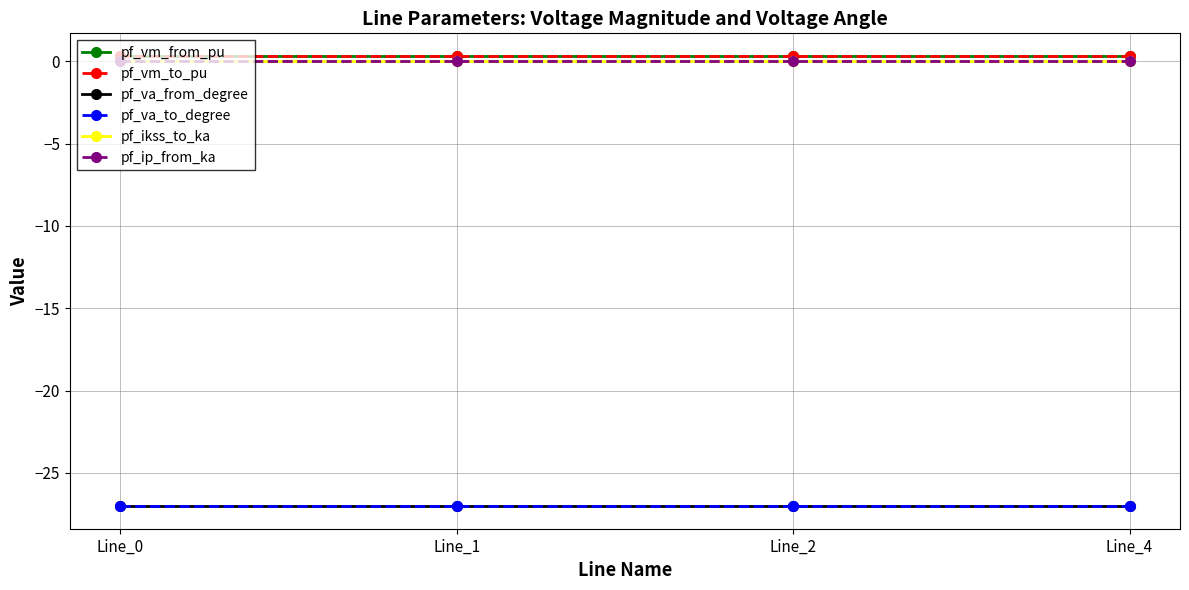

Rank the categories by pf_ip_from_ka value from lowest to highest.

Line_0, Line_1, Line_2, Line_4